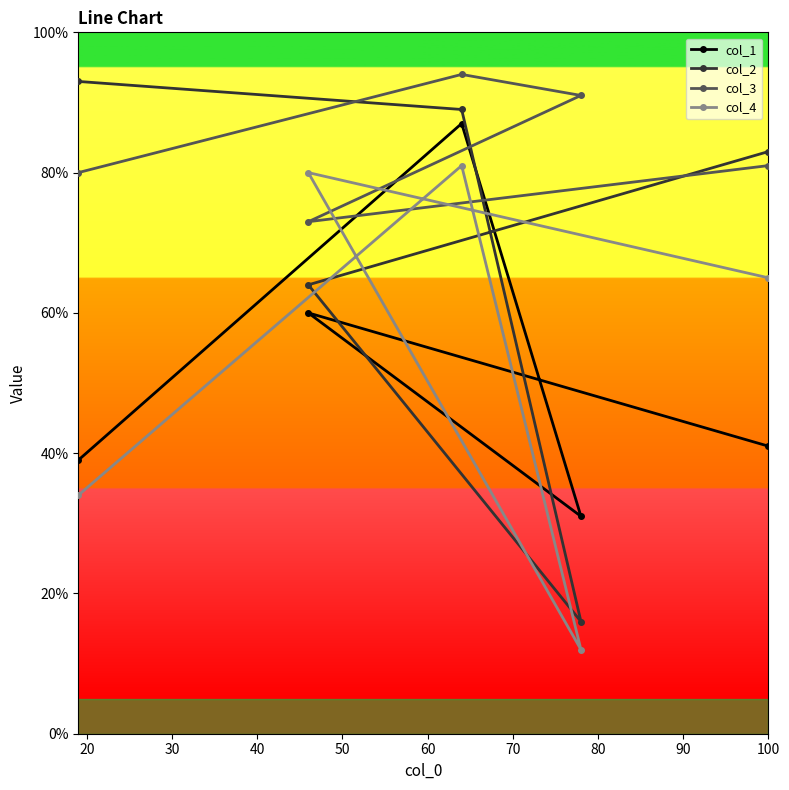

Does the chart have visible grid lines?

No